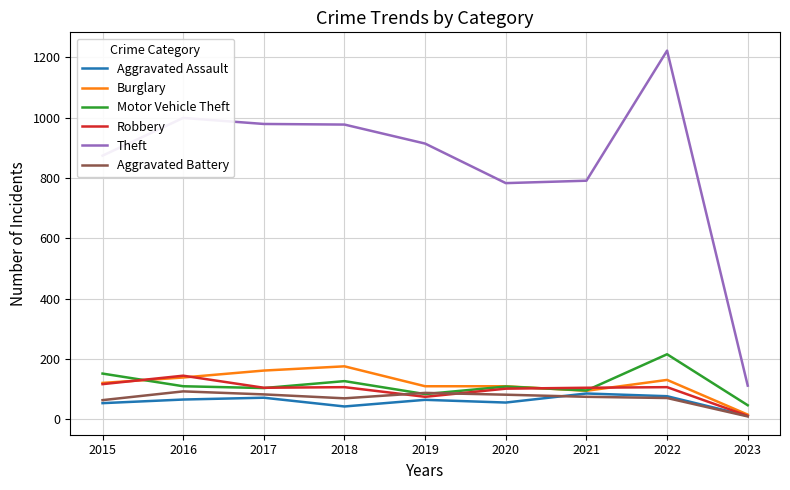

Which series has the largest range (max minus min)?

Theft